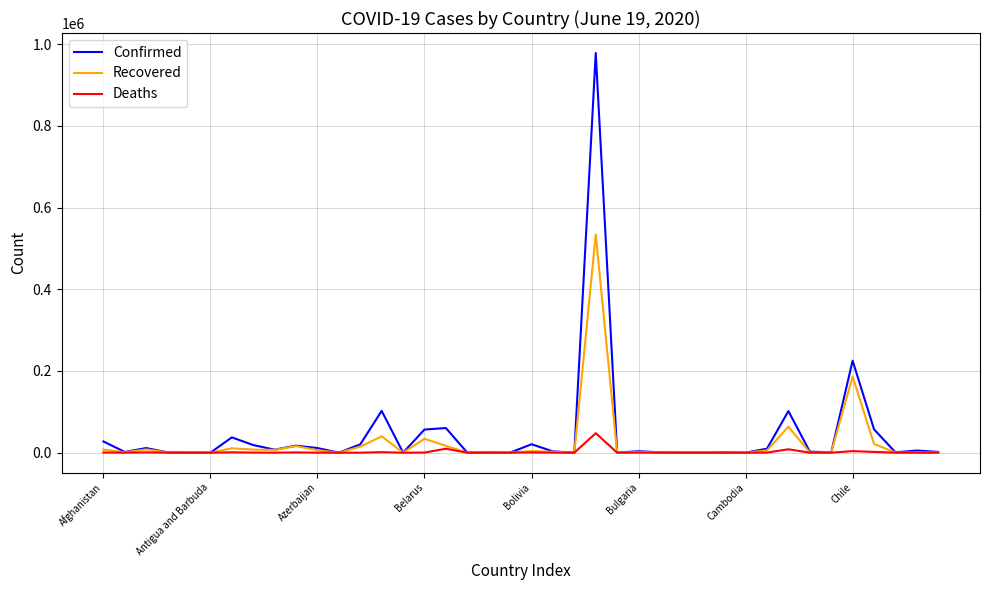

What is the maximum value for Recovered?

534215